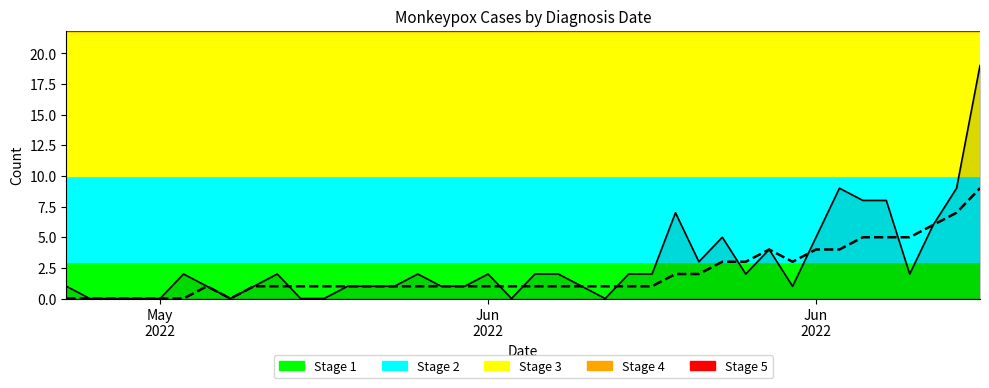

What is the greatest value displayed?

19